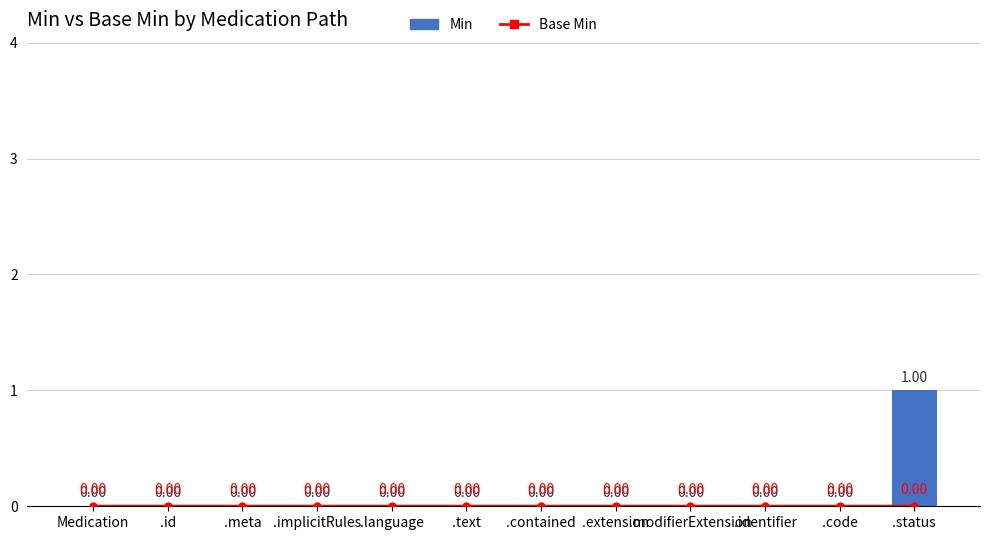

How many Min values are between 0 and 1?

12